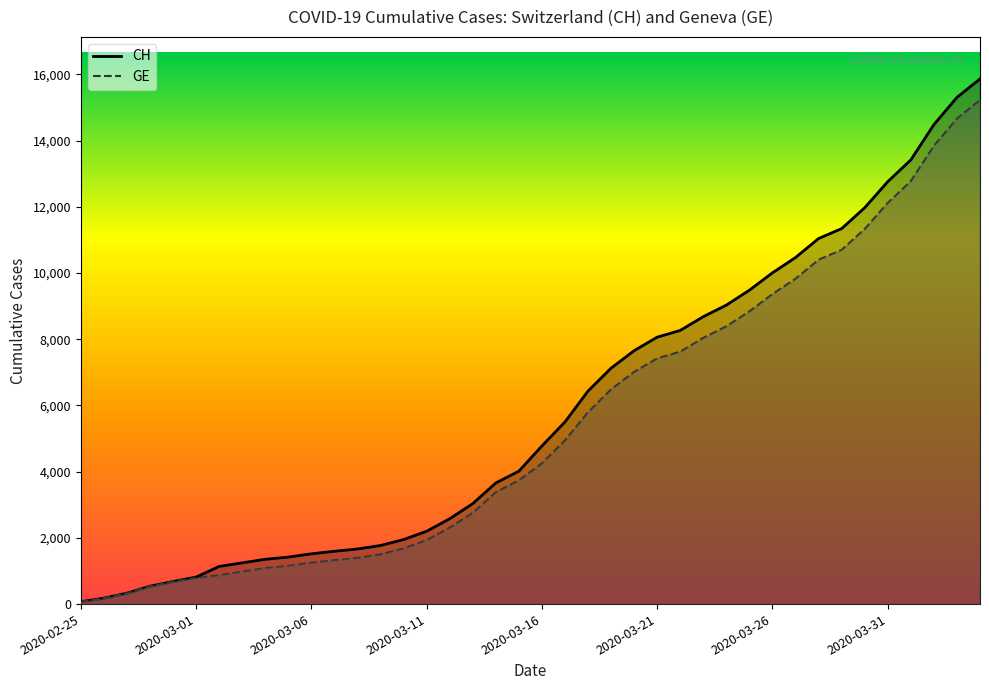

Reading left to right, extract all data points from this chart.

CH: 73	178	329	540	682	814	1137	1245	1353	1420	1519	1595	1664	1770	1949	2199	2577	3033	3658	4014	4775	5501	6434	7125	7654	8061	8265	8681	9030	9481	10005	10467	11041	11340	11971	12758	13415	14480	15303	15861
GE: 73	178	329	540	682	784	872	979	1085	1152	1248	1324	1393	1499	1678	1928	2306	2752	3377	3733	4248	4944	5792	6483	7012	7419	7623	8039	8388	8839	9363	9825	10399	10698	11329	12116	12773	13838	14661	15219